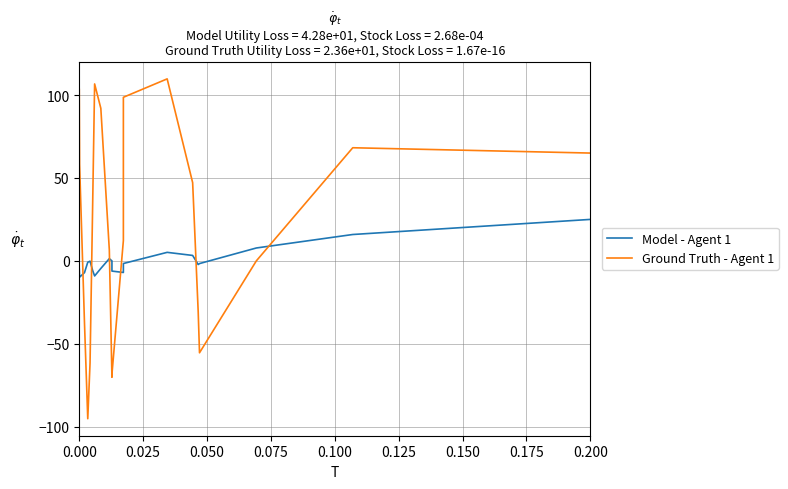

True or false: Ground Truth - Agent 1 has more than 1 interior local peaks.

True